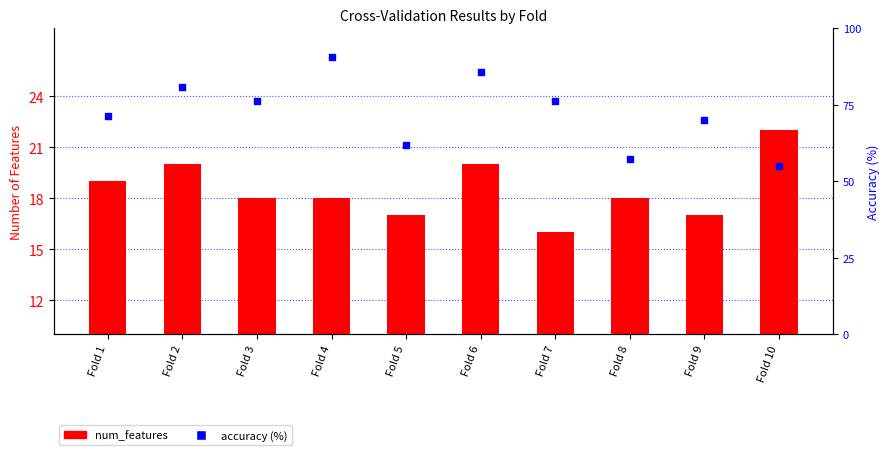

Which series has the largest total across all categories?

accuracy (%)